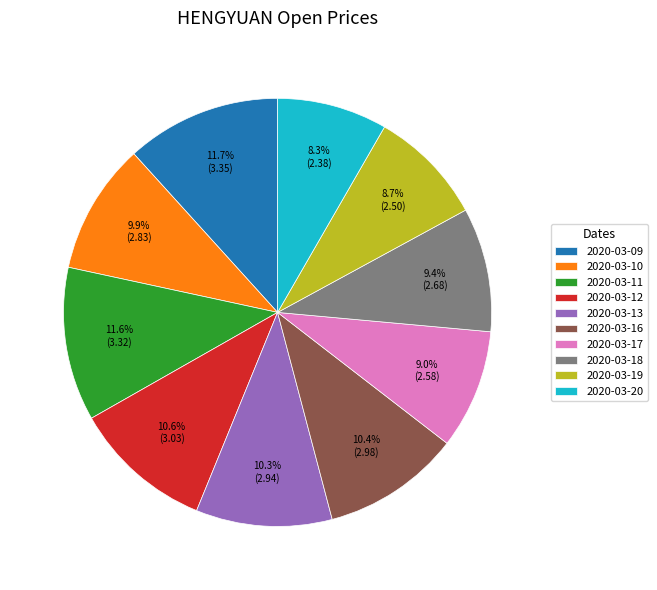

Is 2020-03-10 the majority of the pie?

No